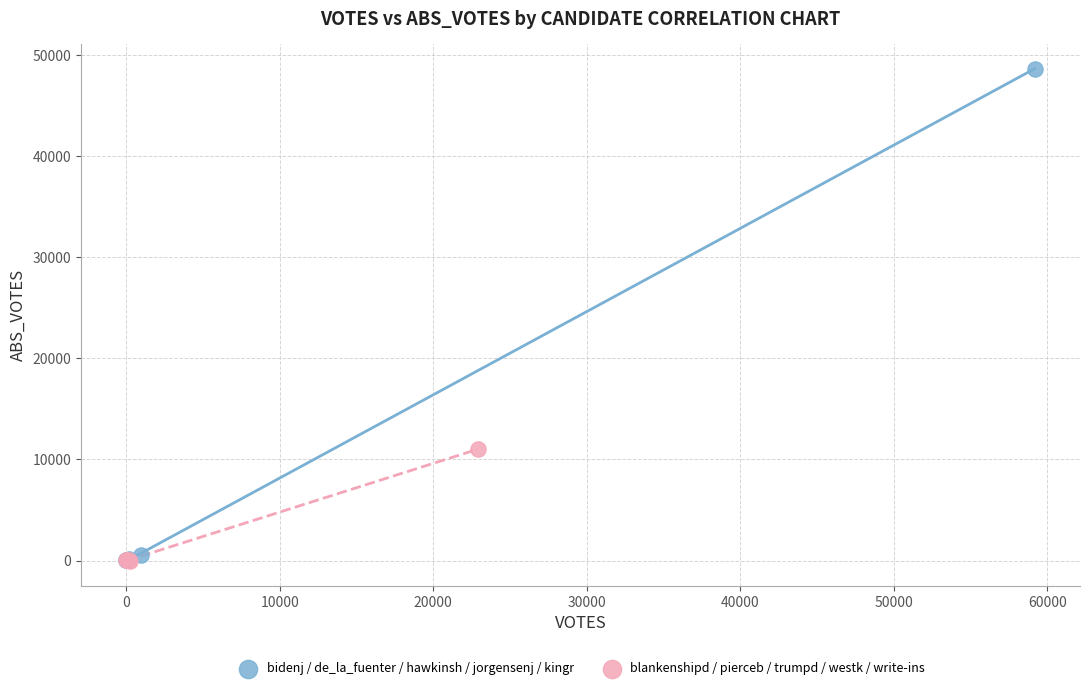

Which series reaches the maximum Y coordinate?

bidenj / de_la_fuenter / hawkinsh / jorgensenj / kingr